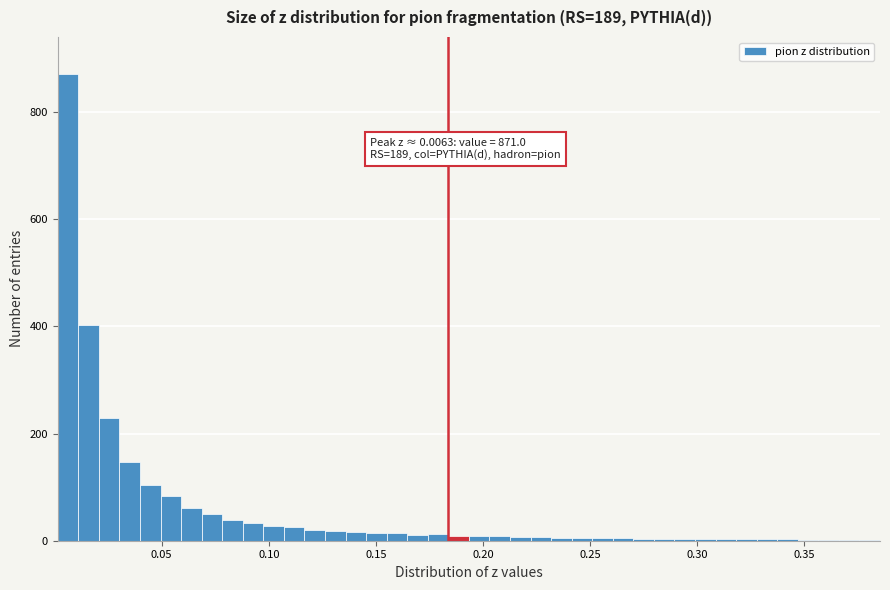

Around what value on the x-axis is the tallest bar? Give the approximate position of its centre, as read against the axis.

0.005